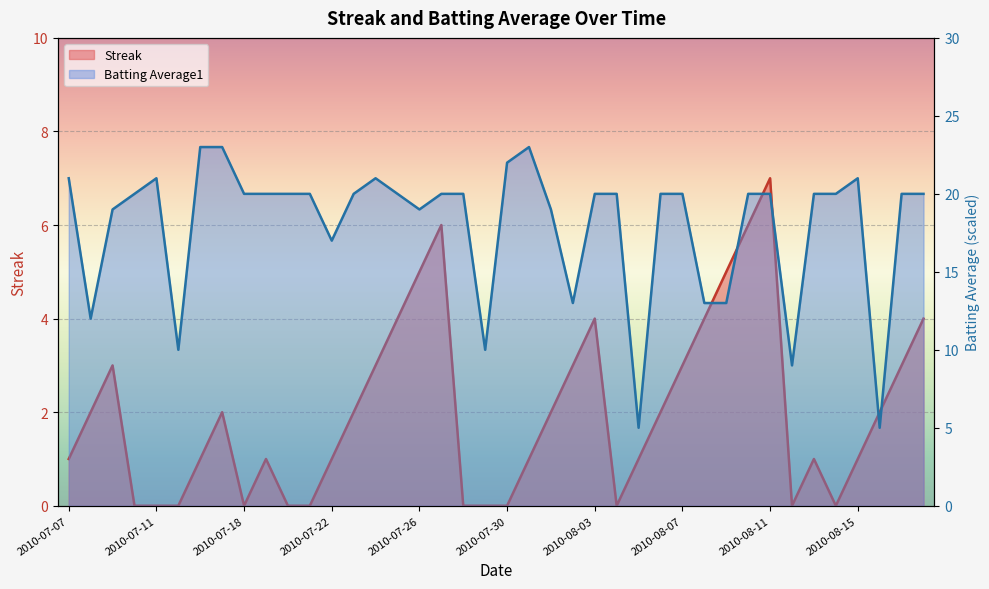

In Batting Average1, how many points are lower than both neighbors (excluding endpoints)?

9